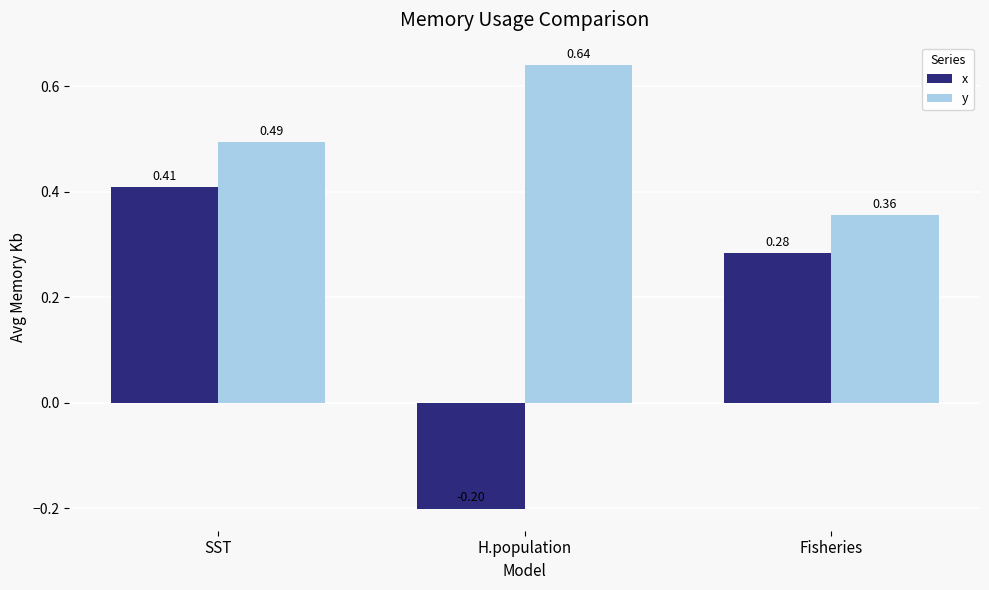

At which label does y reach its peak?

H.population